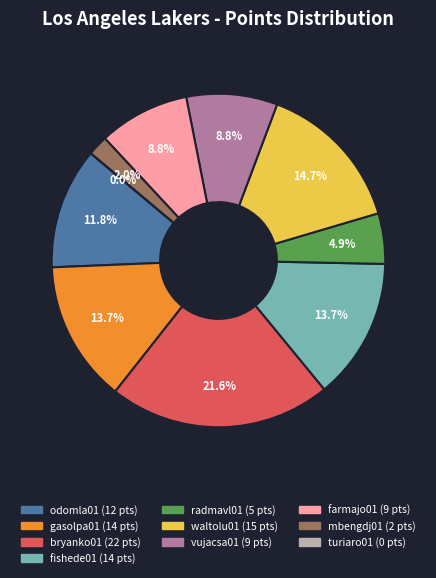

How many slices are in this pie chart?

10